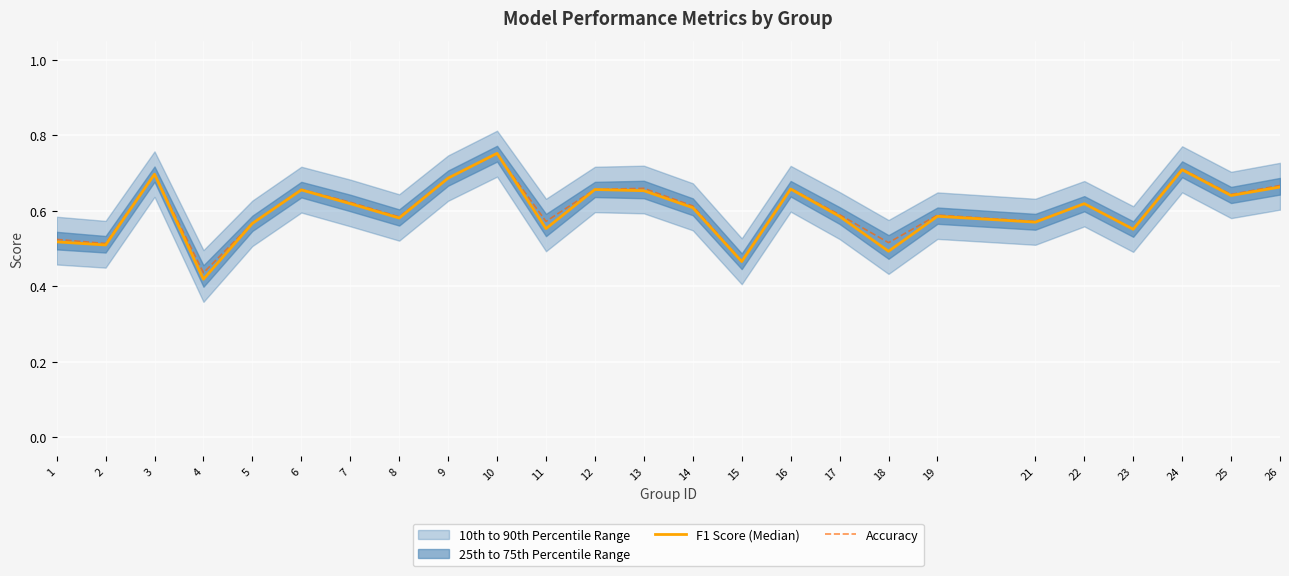

At which label does Accuracy reach its peak?

10